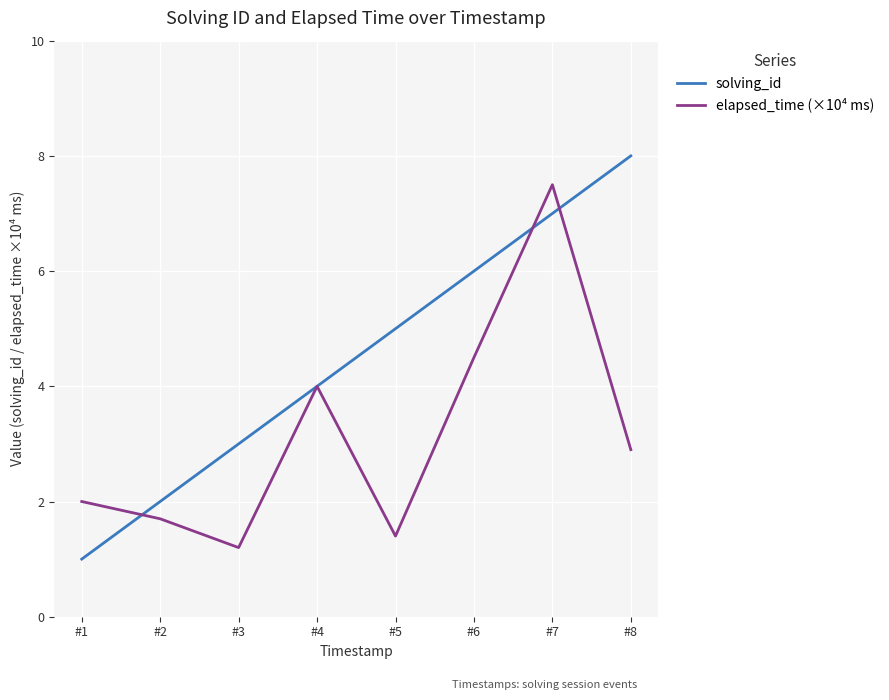

Where is the first local maximum for elapsed_time (×10⁴ ms)?

#4